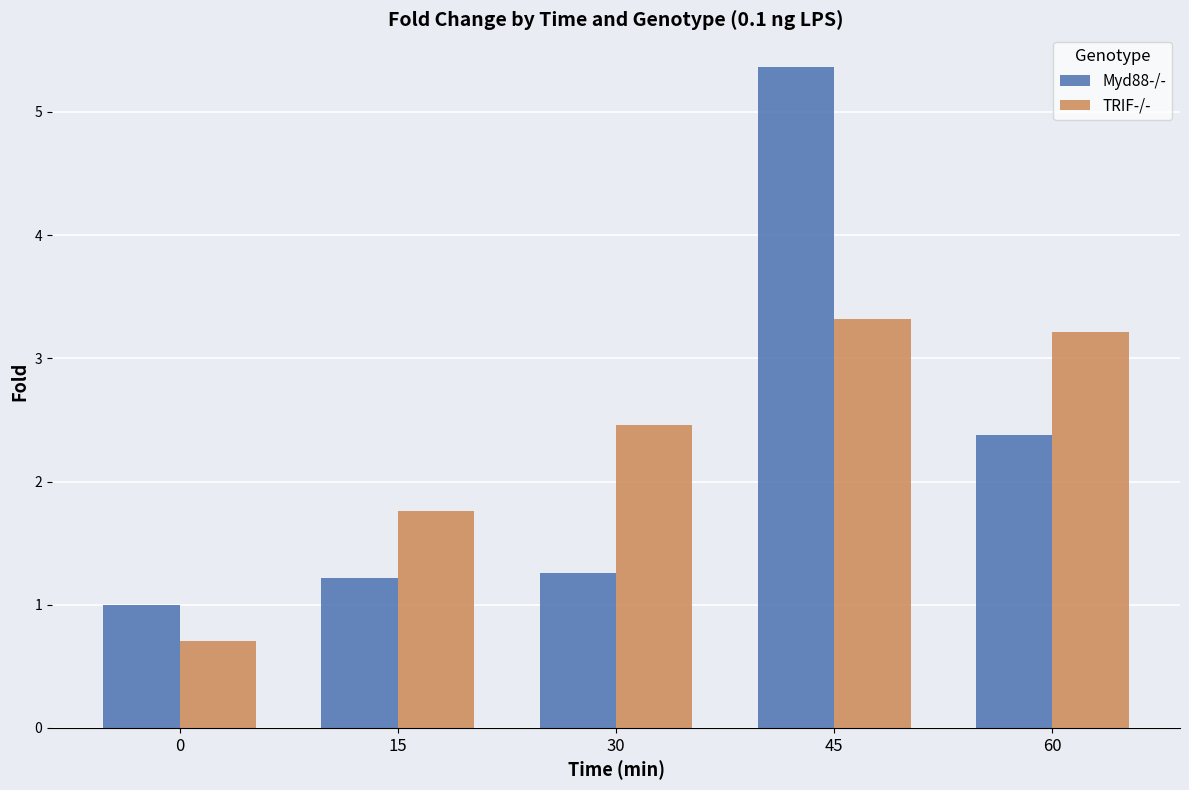

List the series in order of their peak value, highest first.

Myd88-/-, TRIF-/-